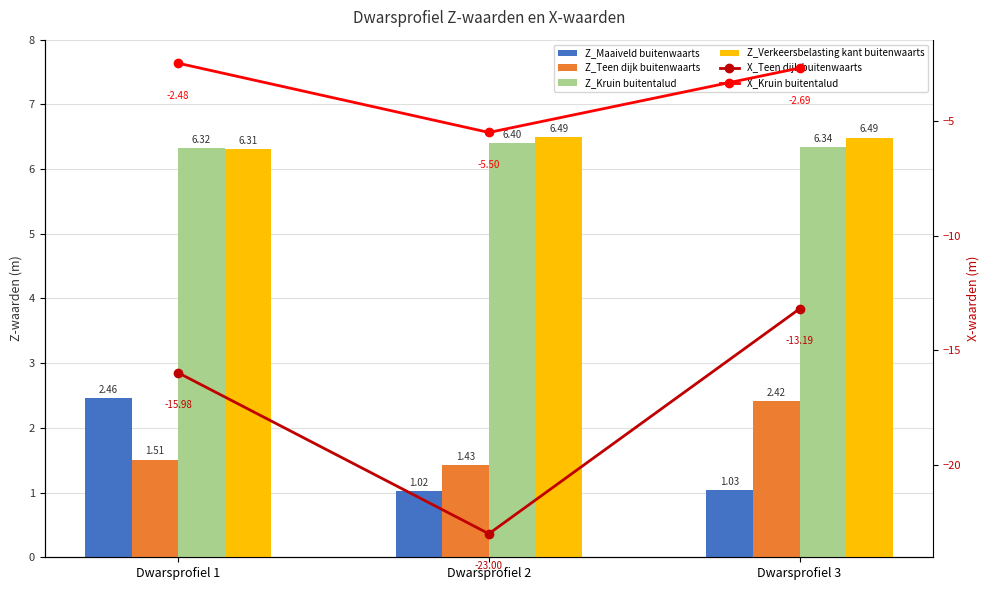

The Z_Verkeersbelasting kant buitenwaarts series shows 6.5 at Dwarsprofiel 3. True or false?

True